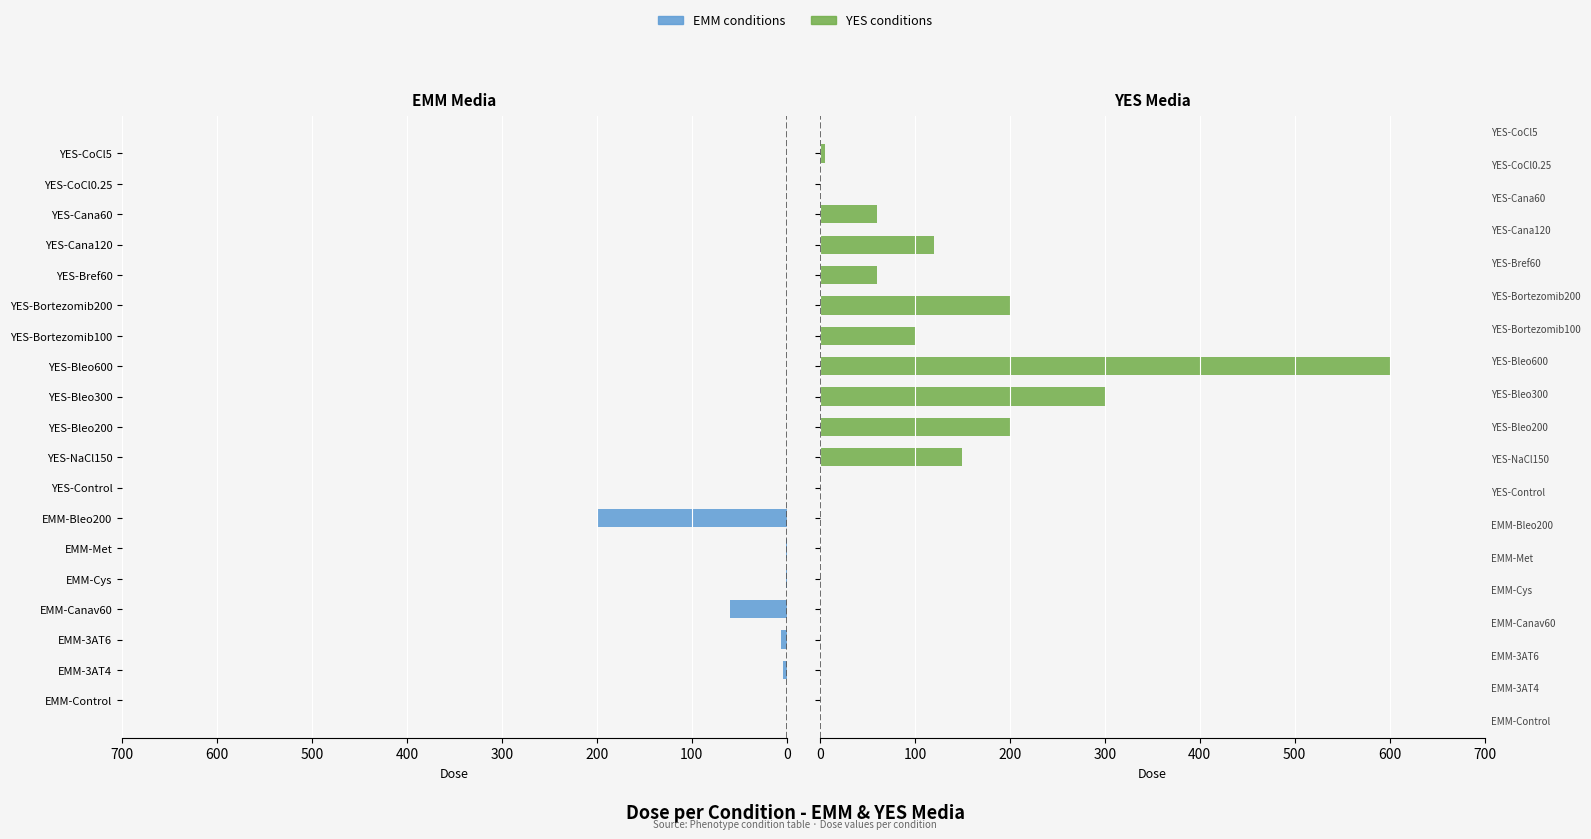

What is the difference between the highest and lowest values at YES-Bortezomib200?

200.0